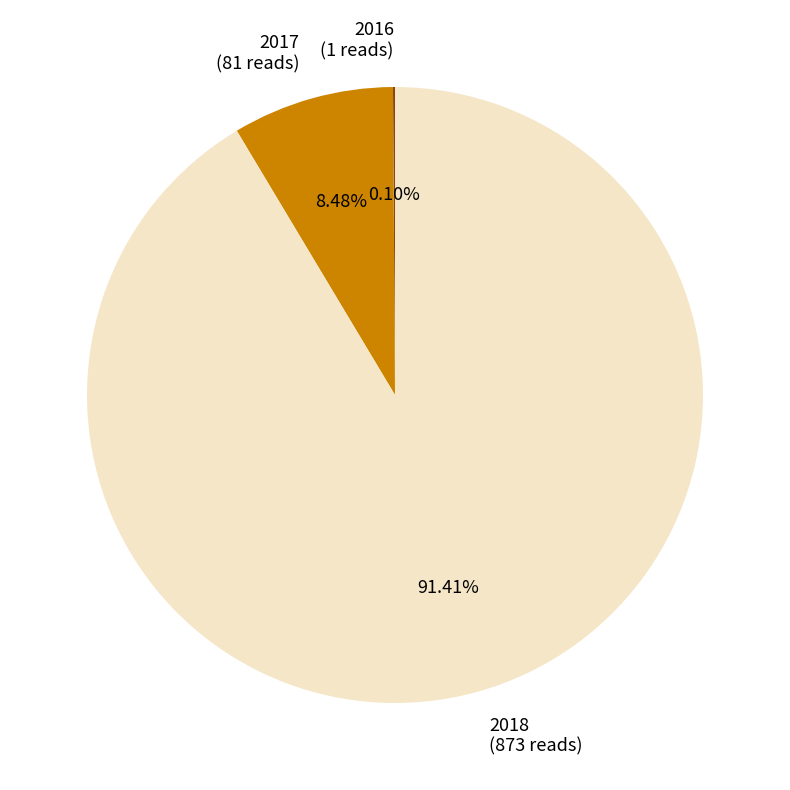

Which category has the biggest portion of the pie?

2018